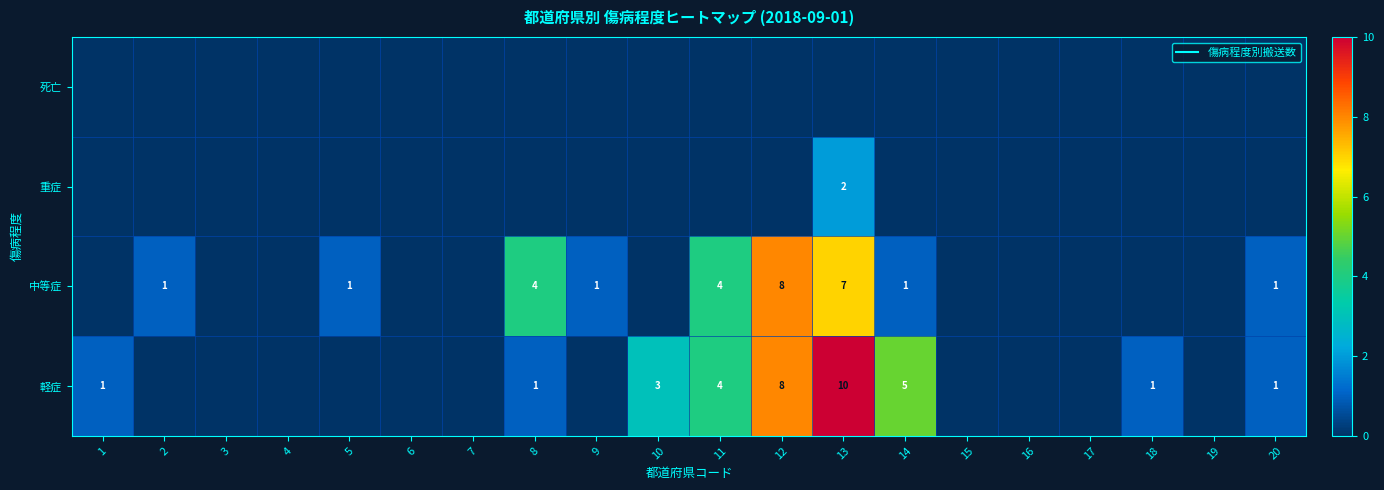

At how many categories does at least one series exceed 2?

6